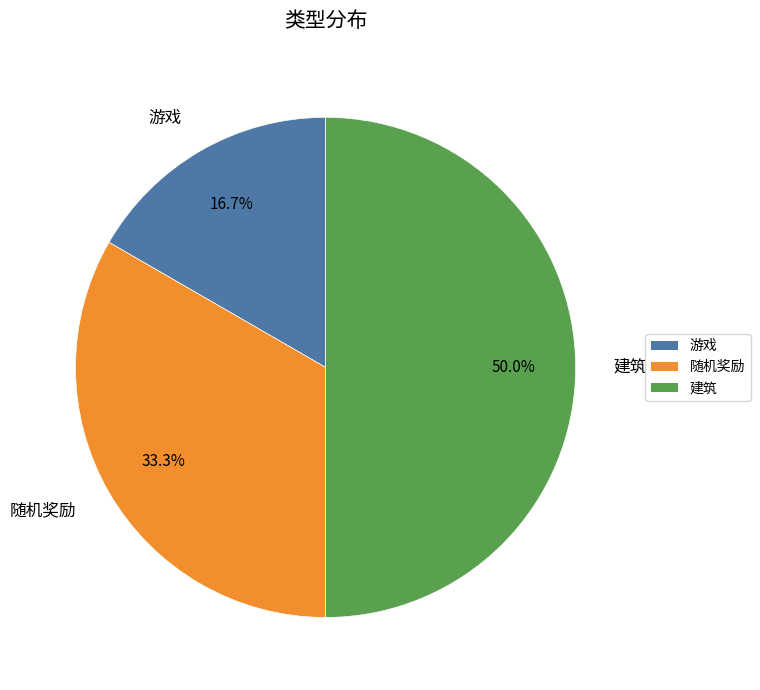

How many slices are in this pie chart?

3